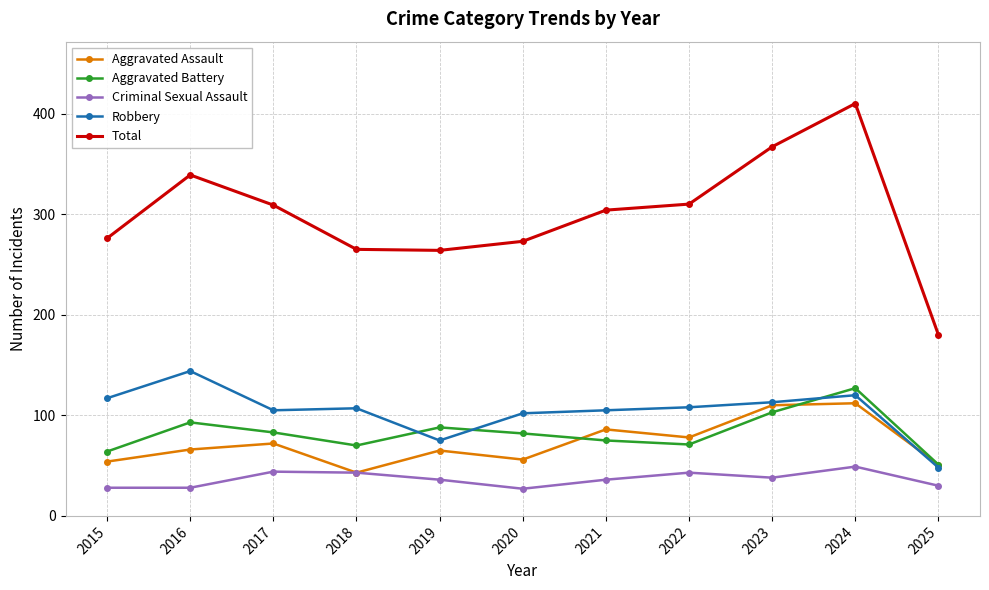

Does the chart have visible grid lines?

Yes